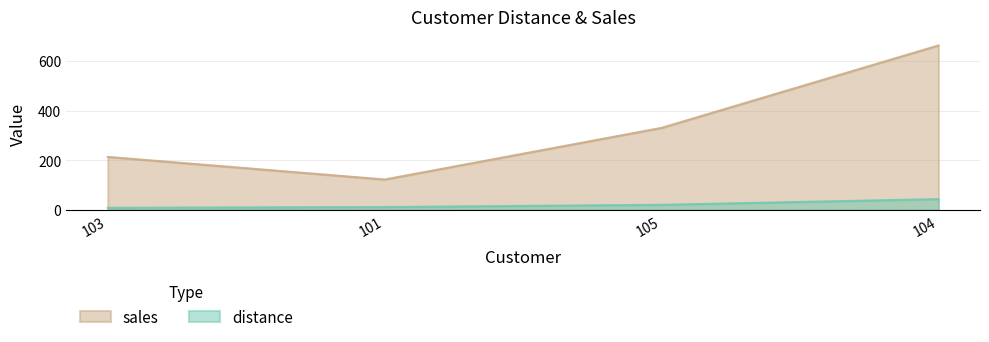

What is the sum of the sales values at 104 and 103?

877